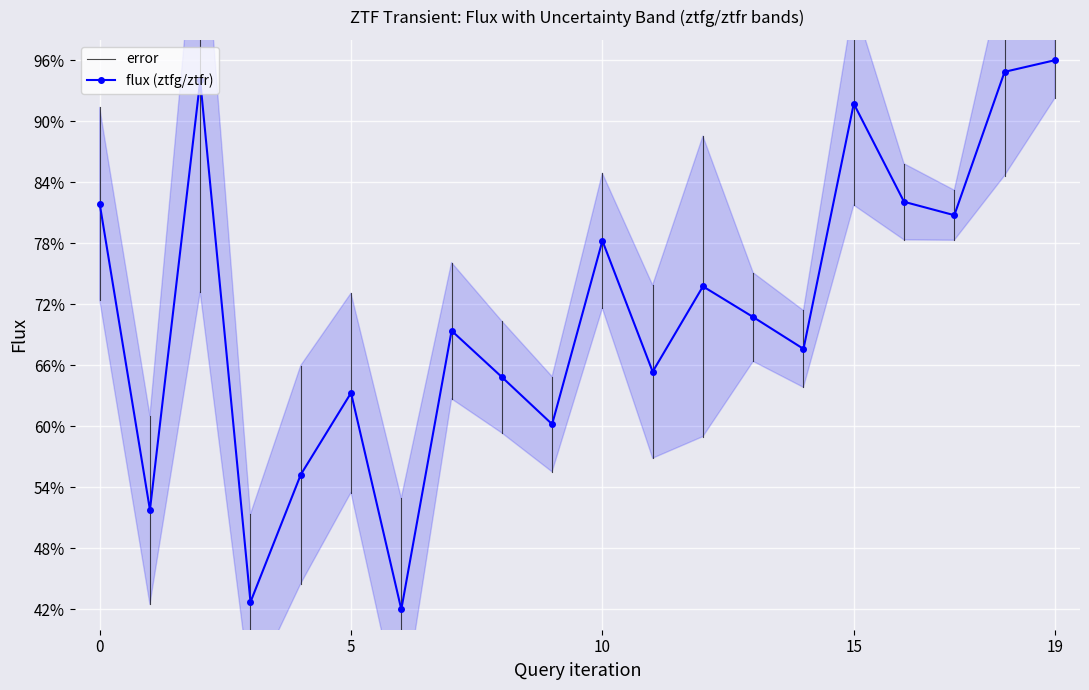

What is the maximum value shown in the chart?

1.0